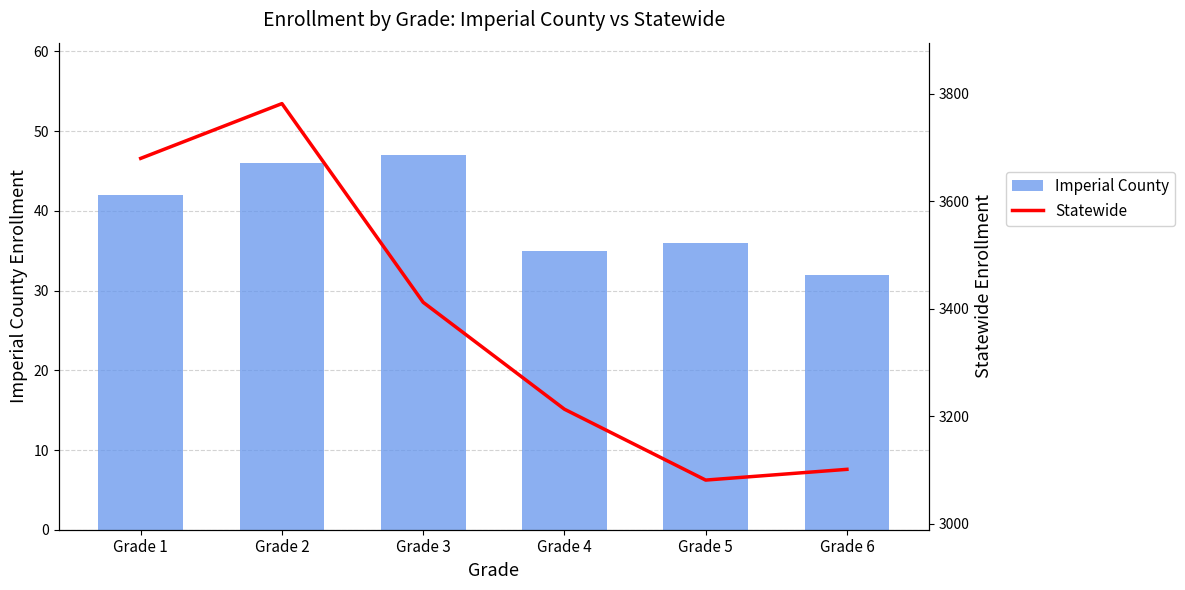

How many categories are shown in the chart?

6